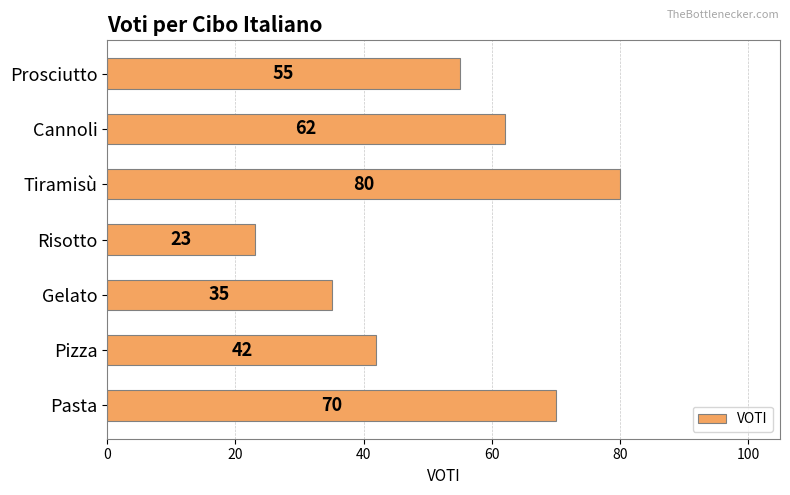

What is the change in value from Risotto to Cannoli?

+39